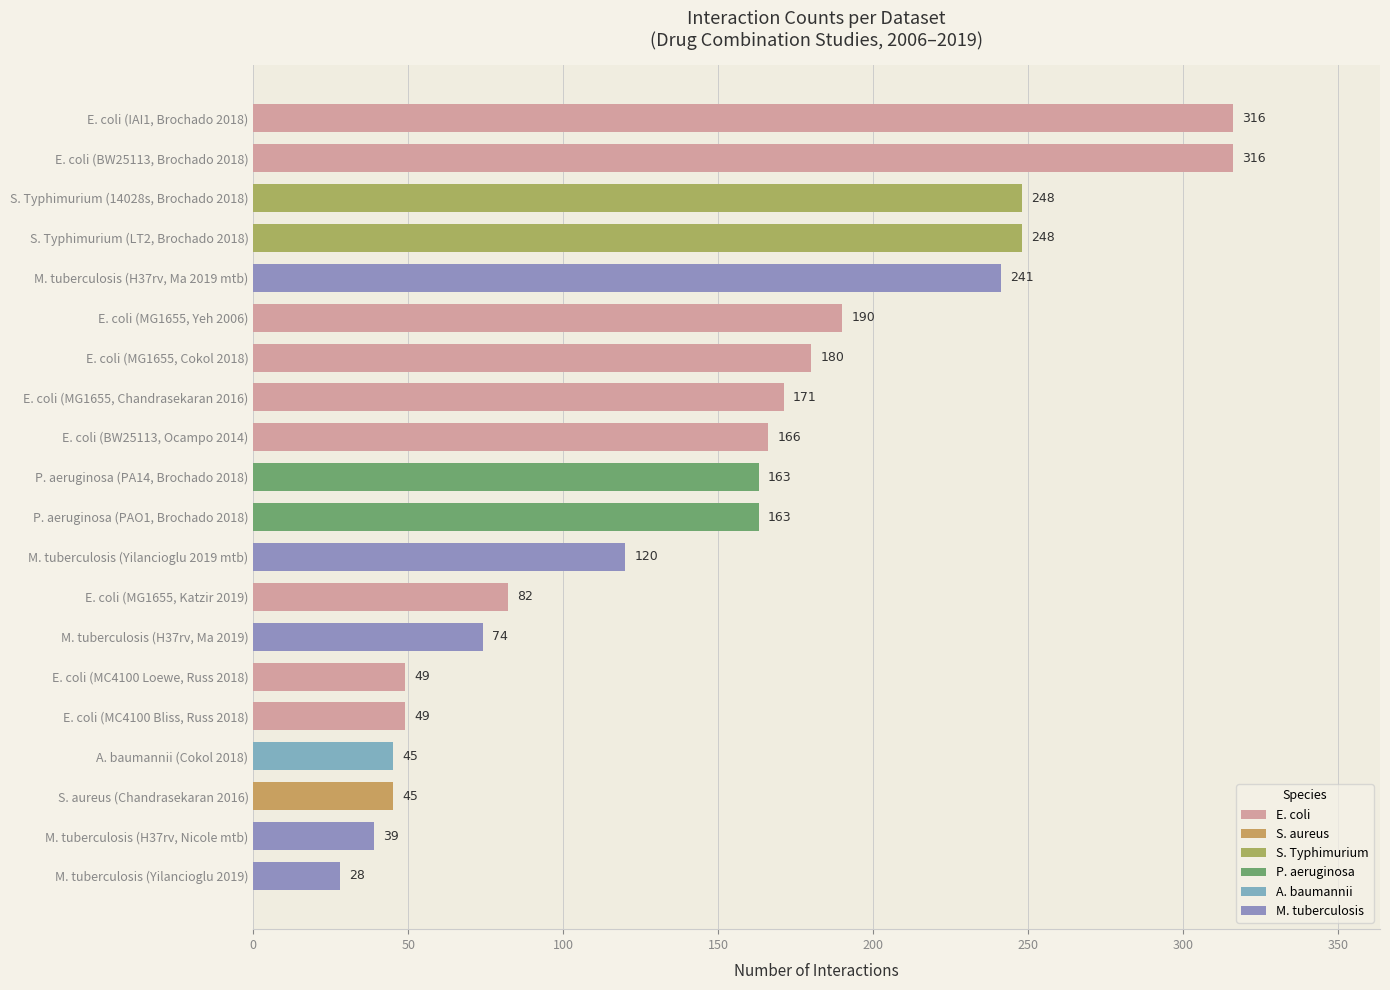

What is the difference between the second highest and minimum values?

288